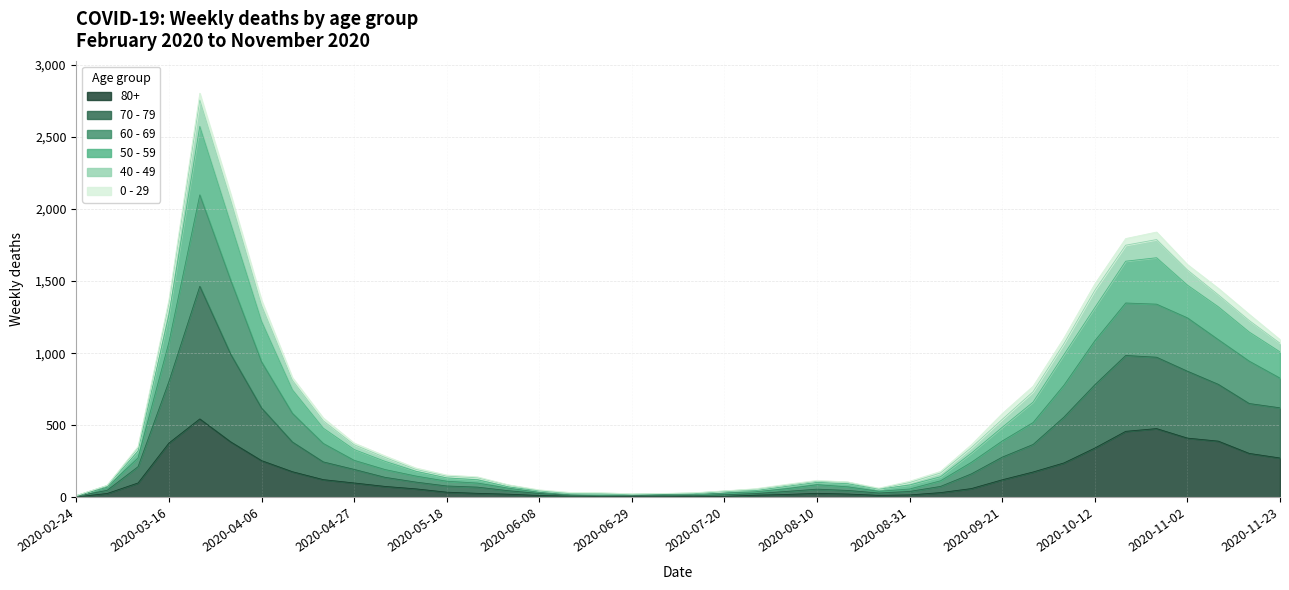

What is the label of the 18th point from the right?

2020-07-27